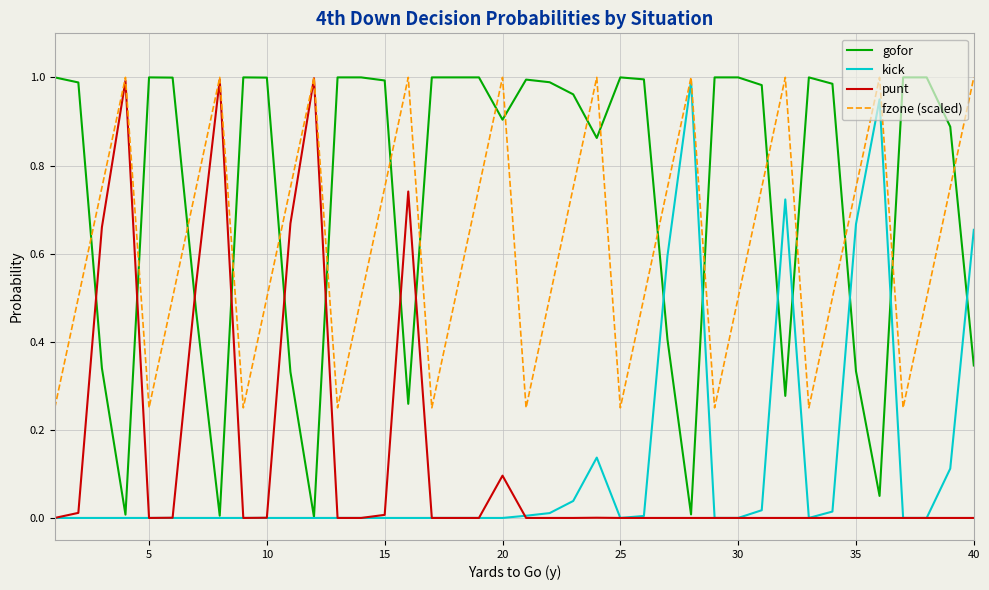

True or false: gofor and fzone (scaled) intersect in this chart.

True